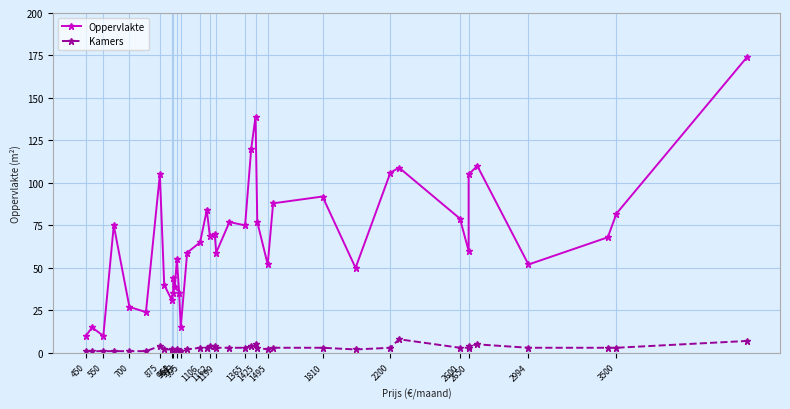

Which series changed the most between 995 and 1495?

Oppervlakte